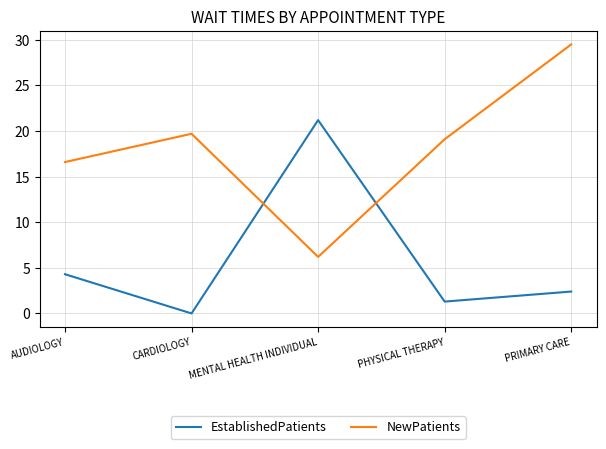

Is this an area chart (filled region under the line)?

No